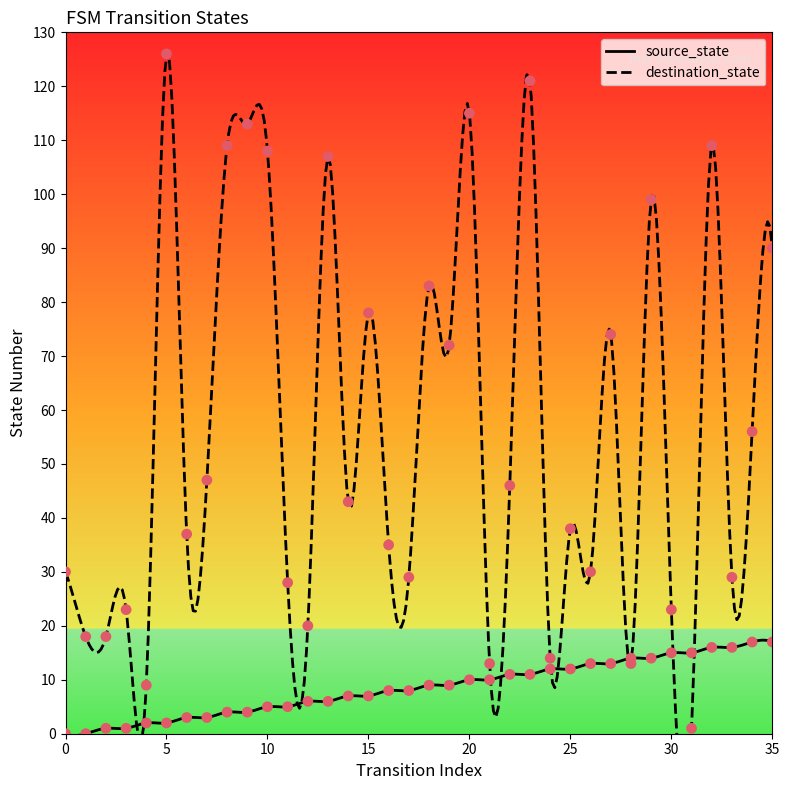

What are all the series names shown in the legend?

source_state, destination_state